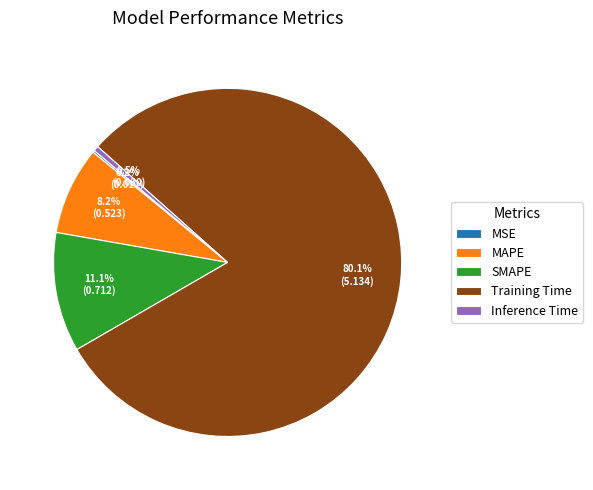

To the nearest percent, what is the difference between the Inference Time and SMAPE slice percentages?

11%